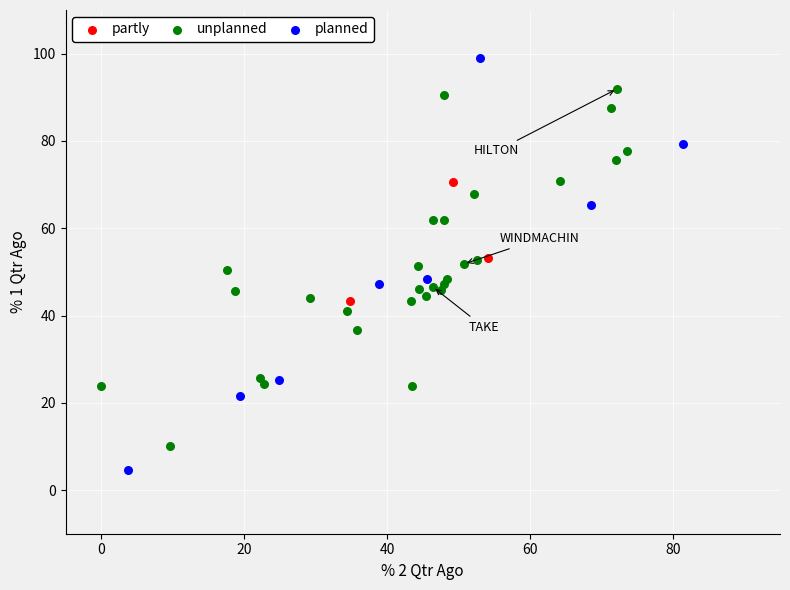

Which series contains the lowest Y value?

planned